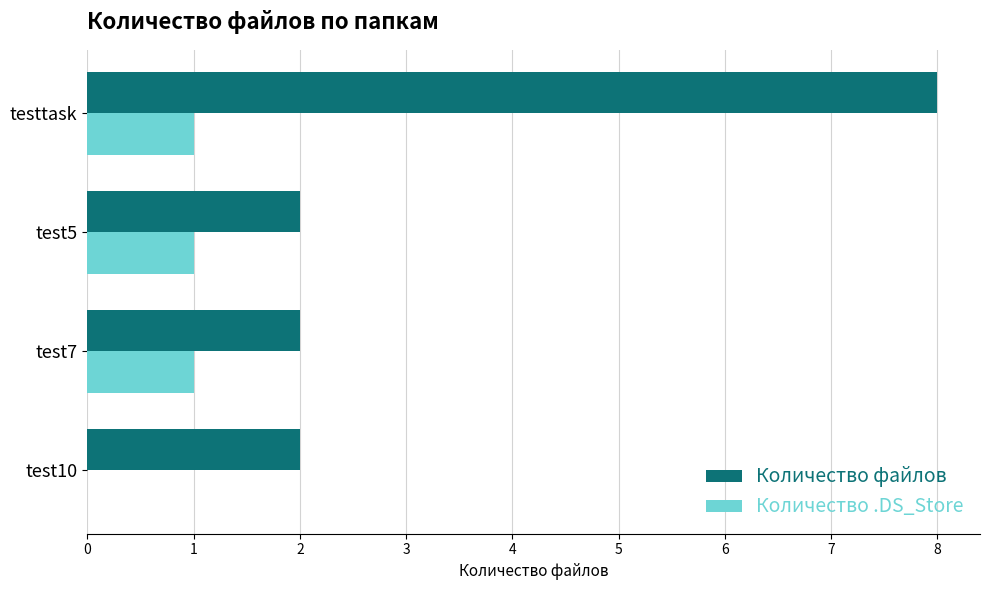

Between test7 and test10, which series saw the biggest shift?

Количество .DS_Store